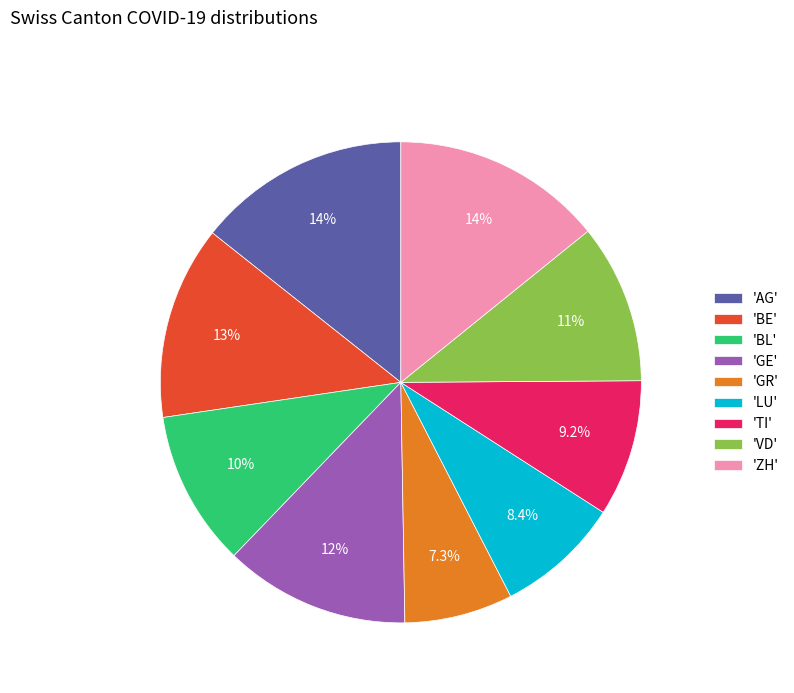

What is the smallest slice in the pie chart?

'GR'